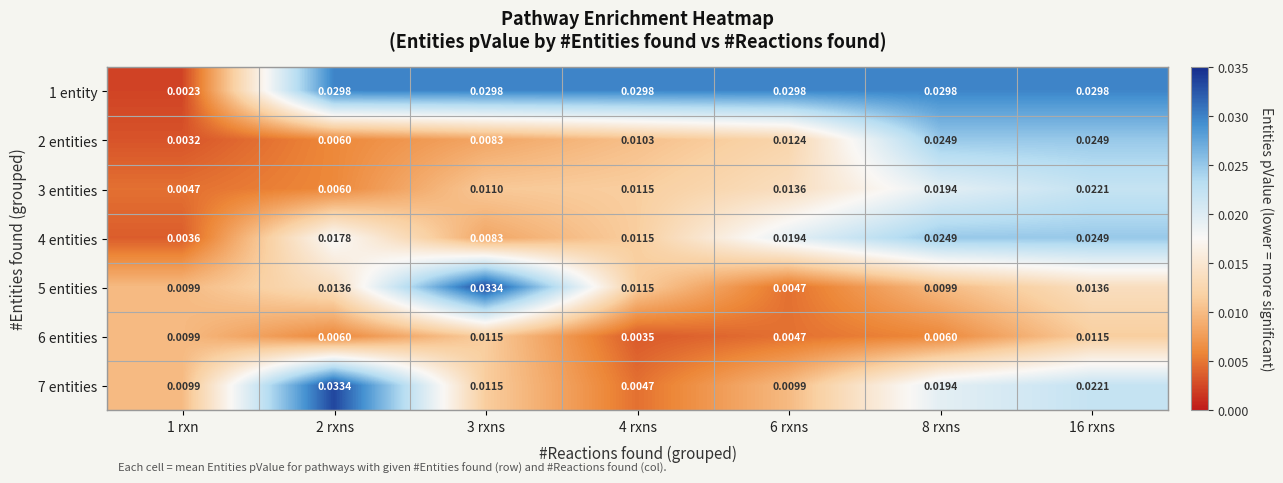

Is the value of 1 entity at 1 rxn greater than the value of 6 entities at 2 rxns?

No